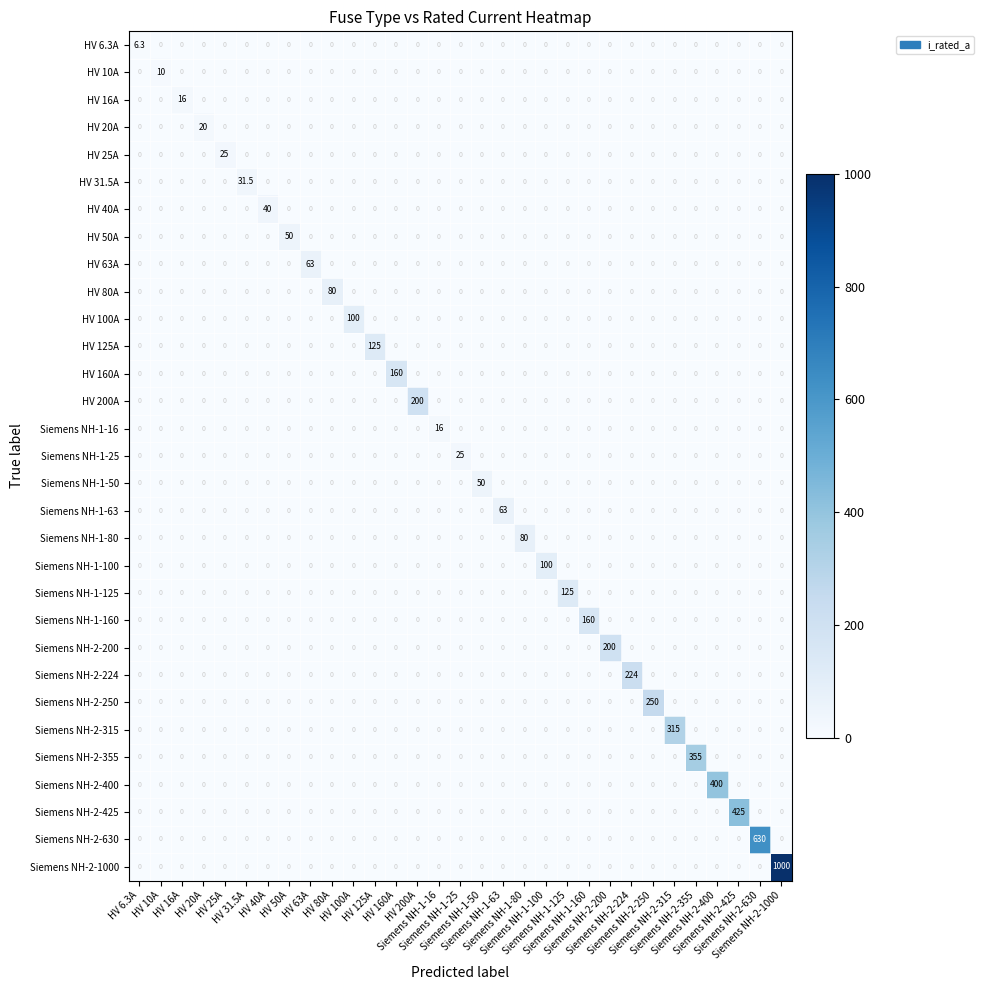

How many distinct data groups are displayed?

31